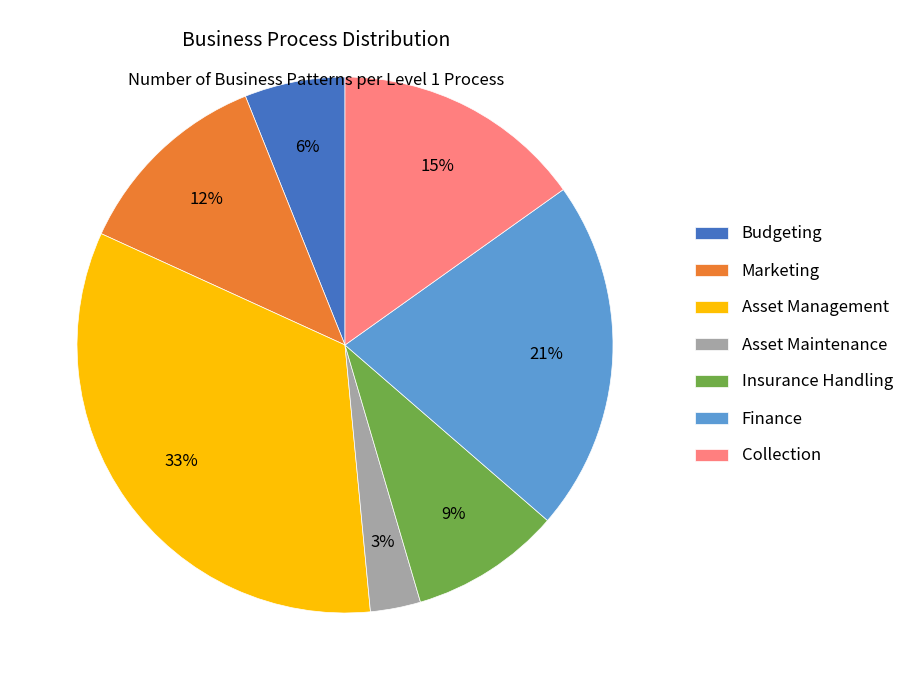

Is the sum of Marketing and Budgeting greater than half?

No